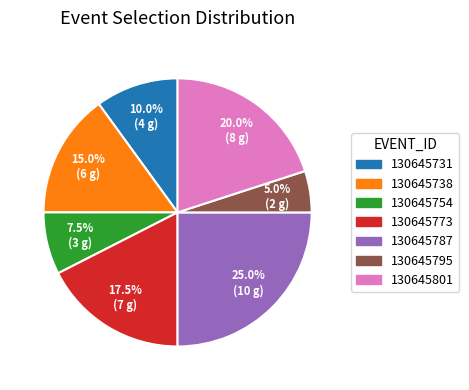

True or false: 130645731 accounts for 24% of the total.

False